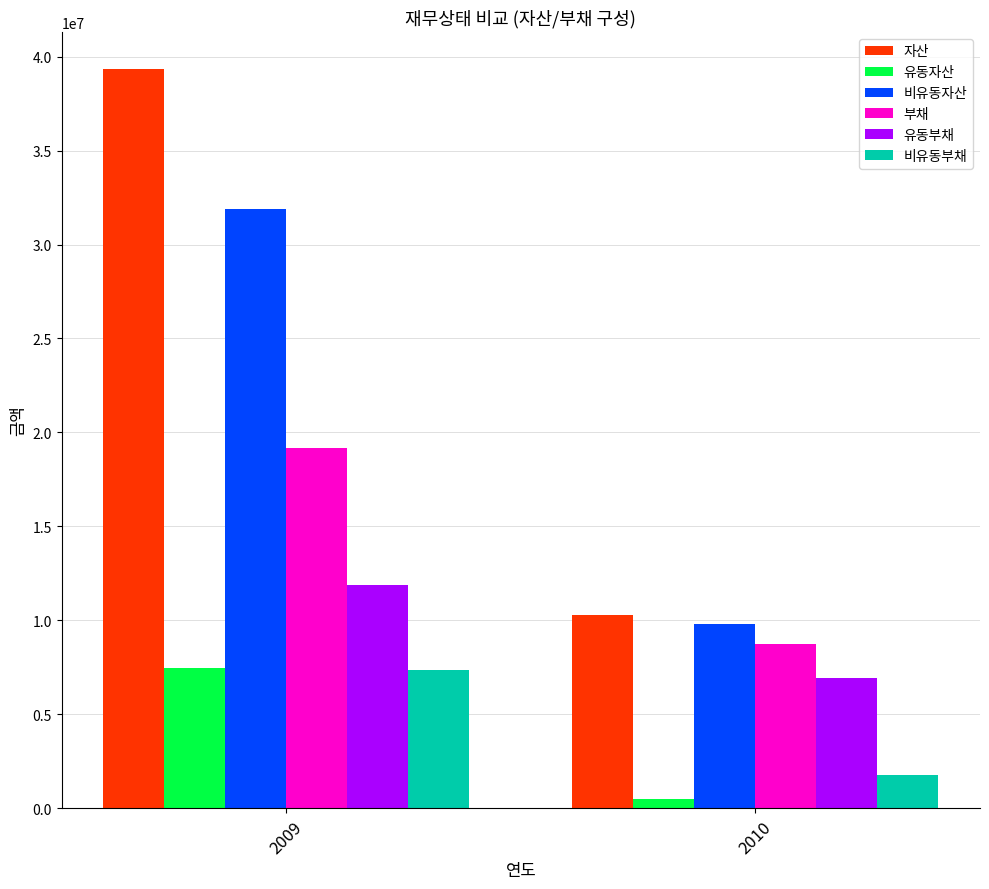

What is the average value of the 비유동부채 series?

4560139